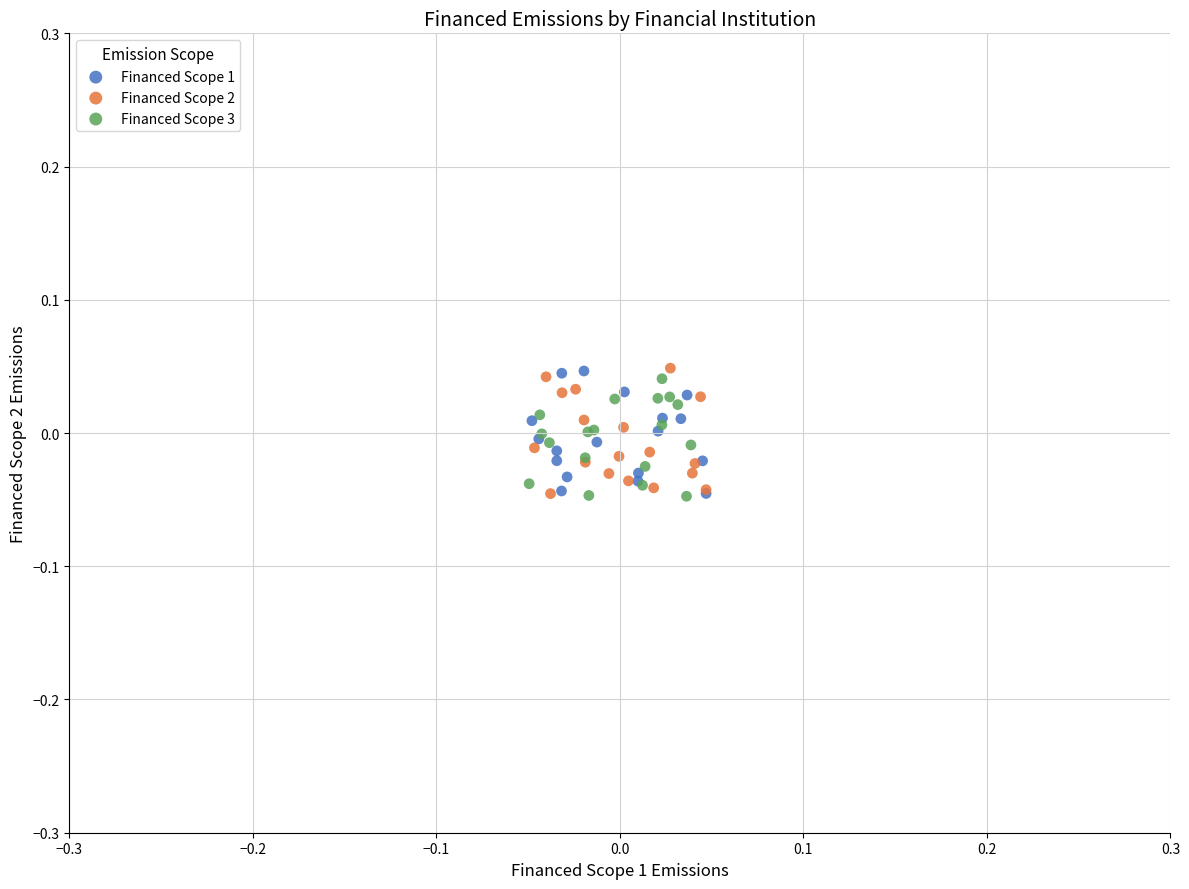

What are all the series names shown in the legend?

Financed Scope 1, Financed Scope 2, Financed Scope 3